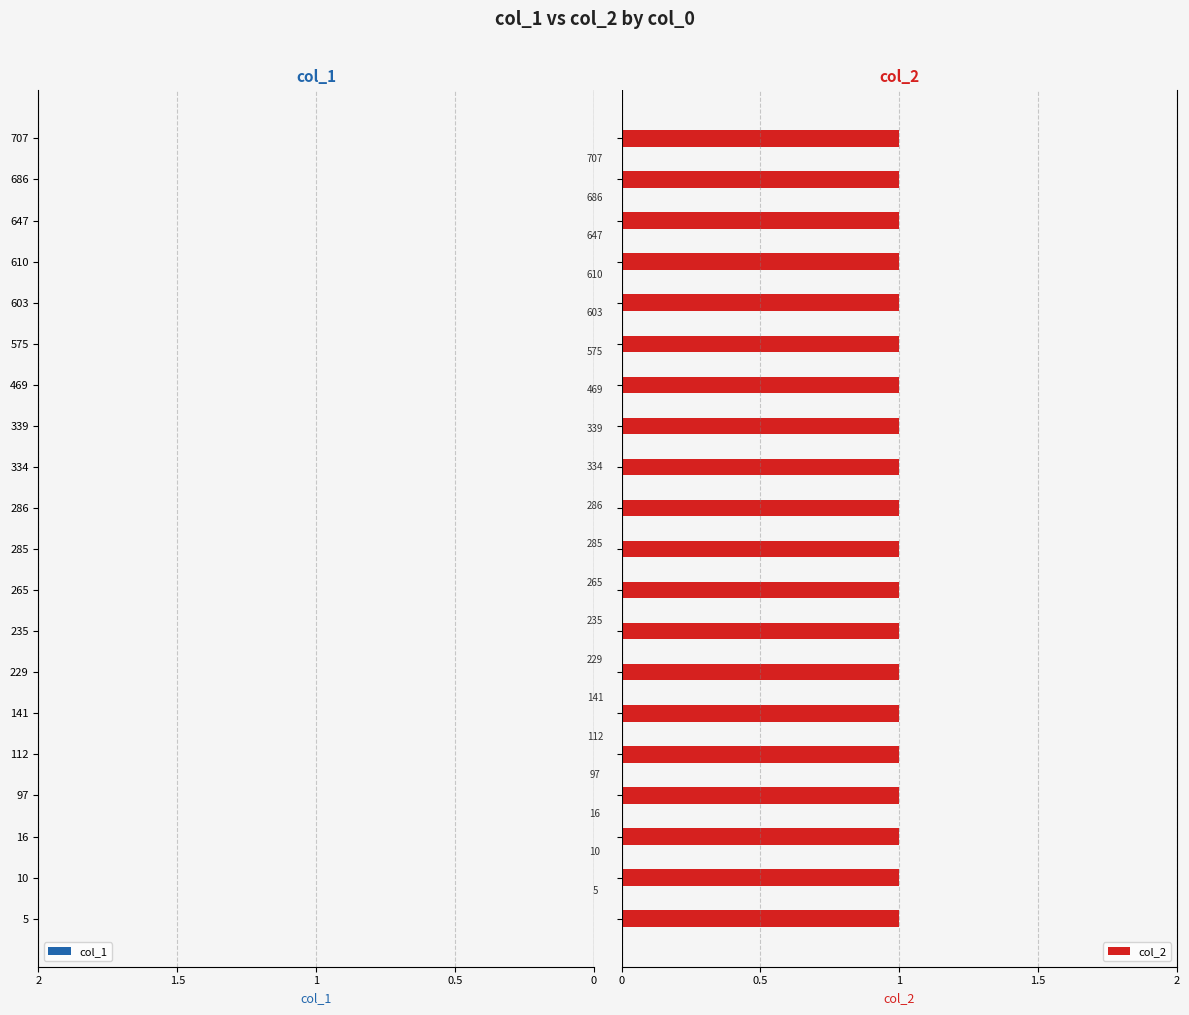

What are all the series names shown in the legend?

col_1, col_2